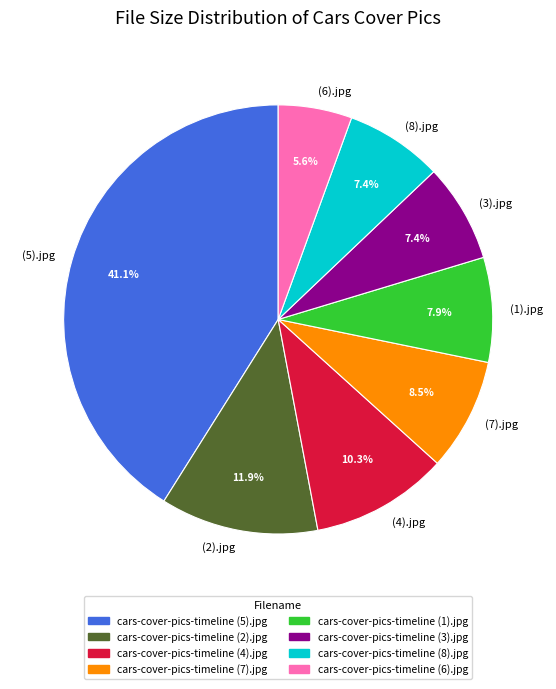

Which slice is the largest?

(5).jpg